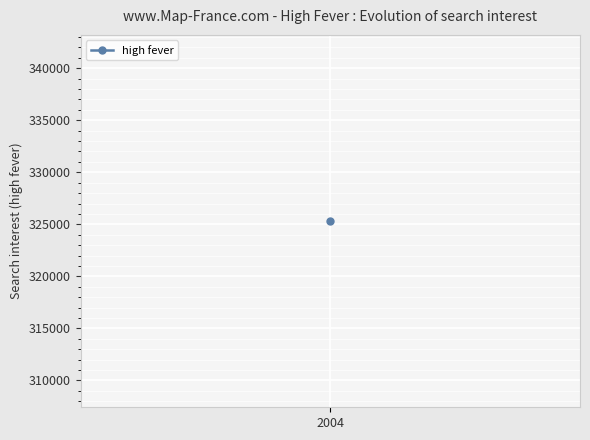

True or false: the data shows 24091.8 at 2004-01-25.

False